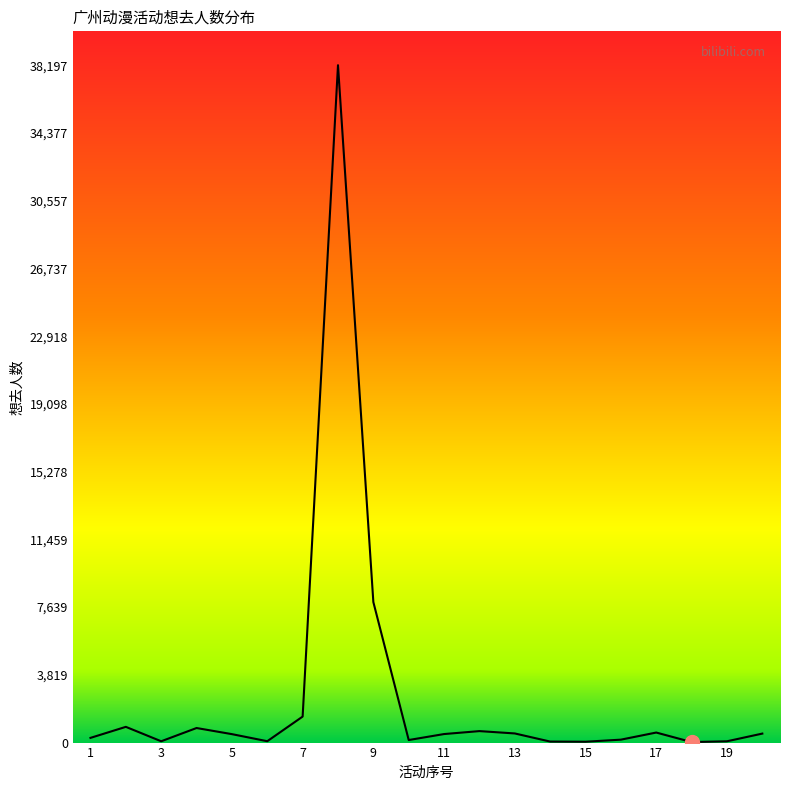

What is the maximum value shown in the chart?

38197